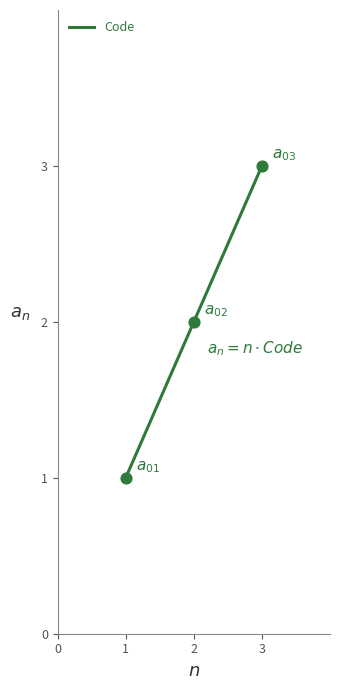

Which has a higher value, 2 or 1?

2